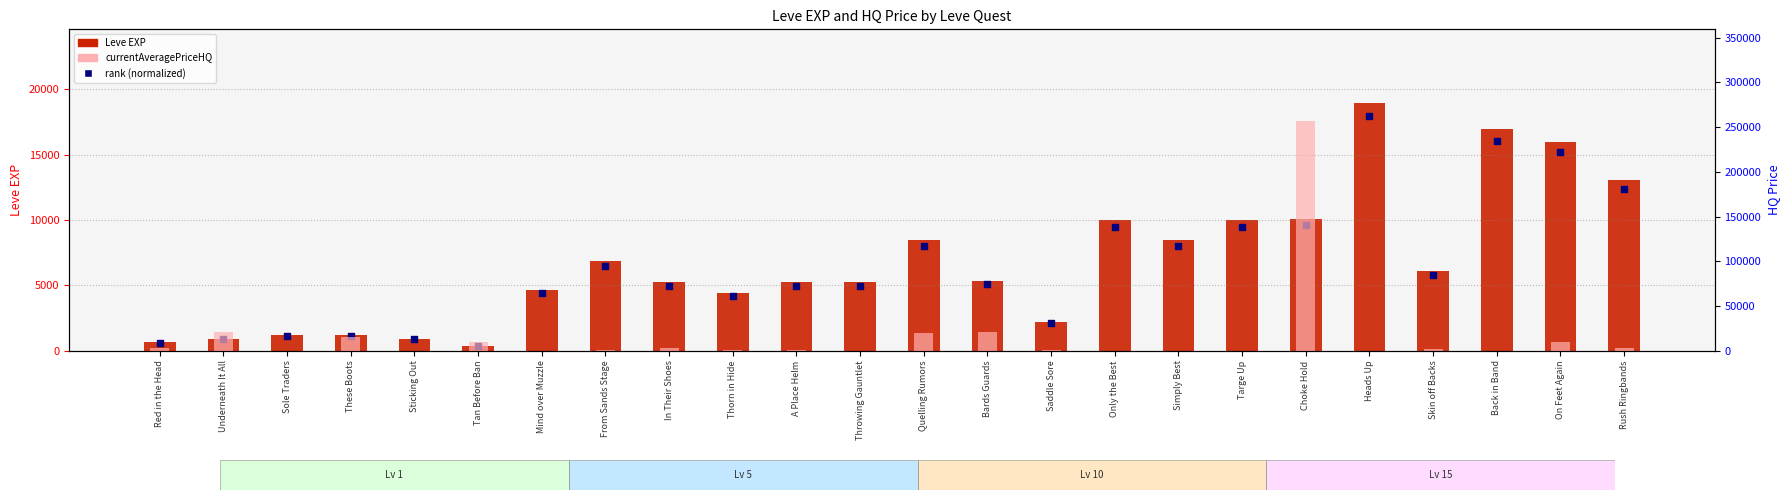

What are all the series names shown in the legend?

Leve EXP, rank (normalized), currentAveragePriceHQ